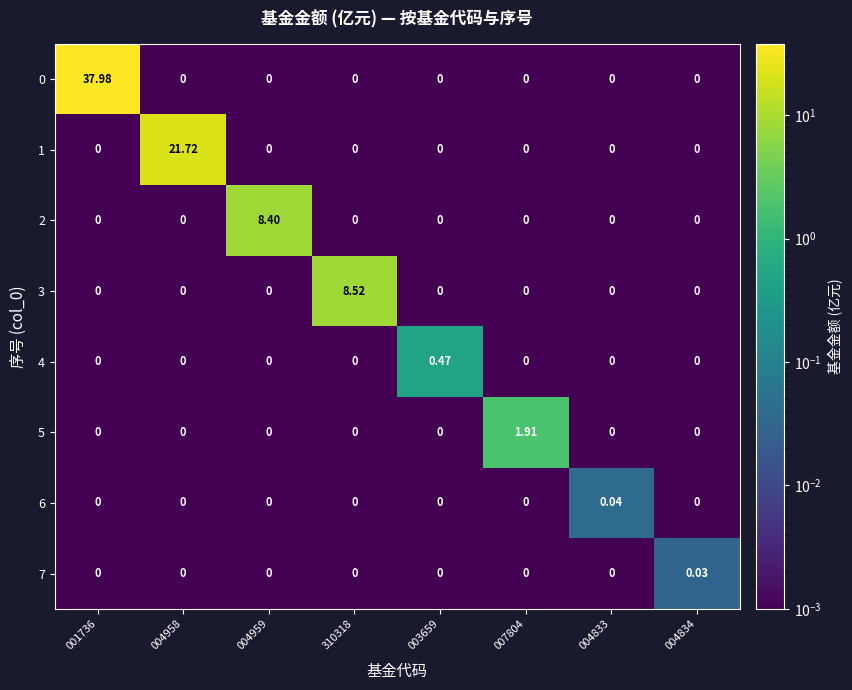

What is the maximum value shown in the chart?

38.0